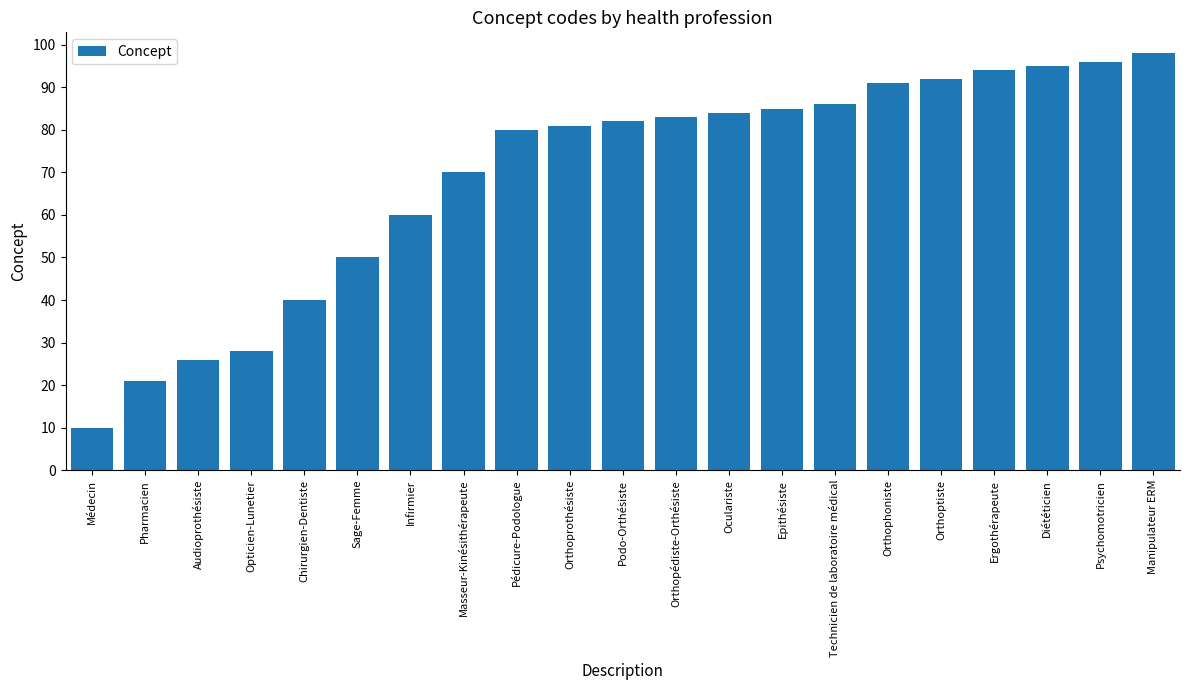

How many distinct data groups are displayed?

1